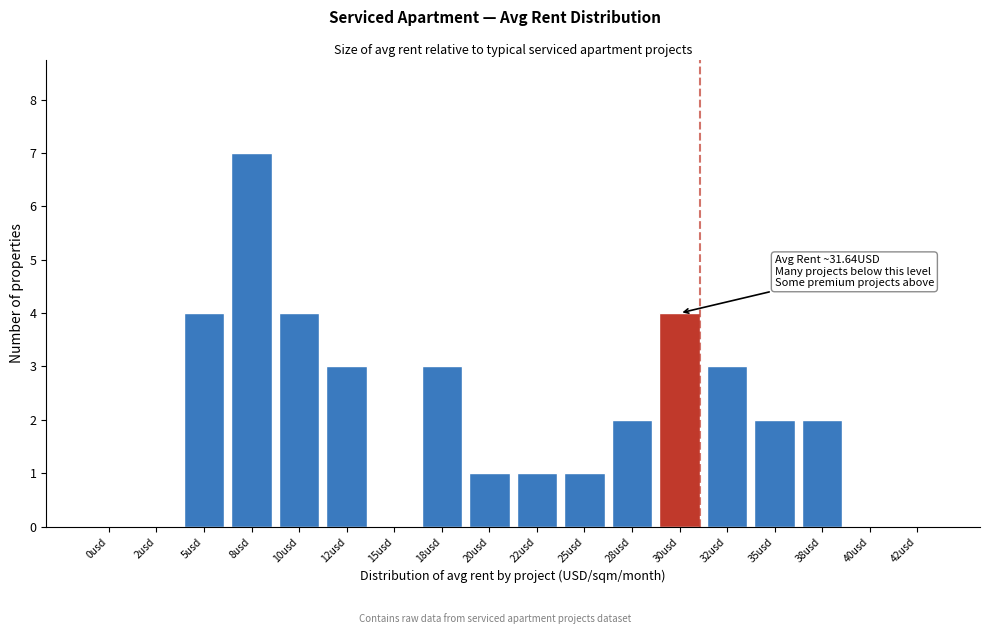

Reading right to left, what are all the values shown in this chart?

42usd=0	40usd=0	38usd=2	35usd=2	32usd=3	30usd=4	28usd=2	25usd=1	22usd=1	20usd=1	18usd=3	15usd=0	12usd=3	10usd=4	8usd=7	5usd=4	2usd=0	0usd=0